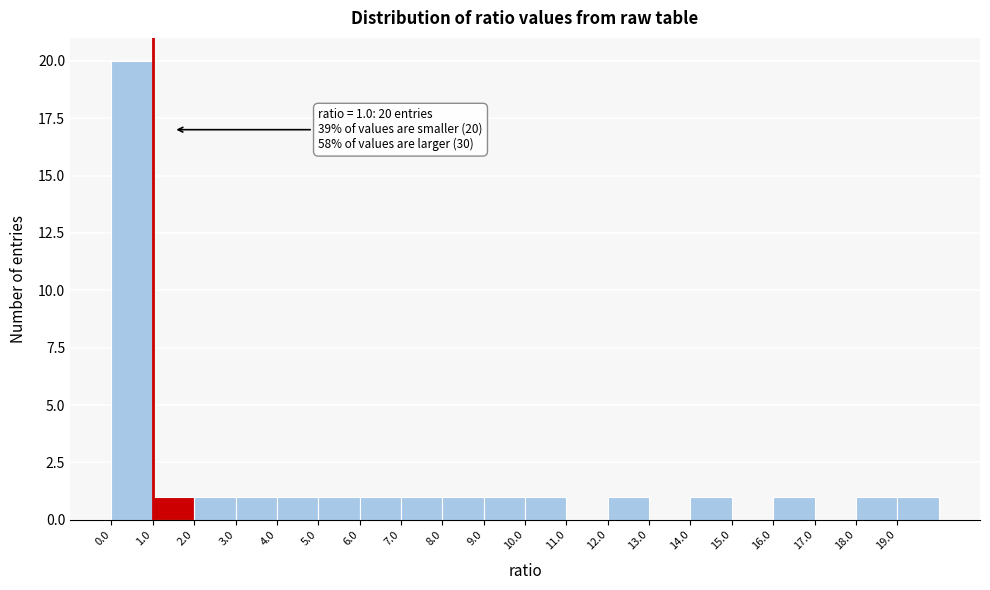

Which range on the x-axis has the tallest bar?

0 to 1